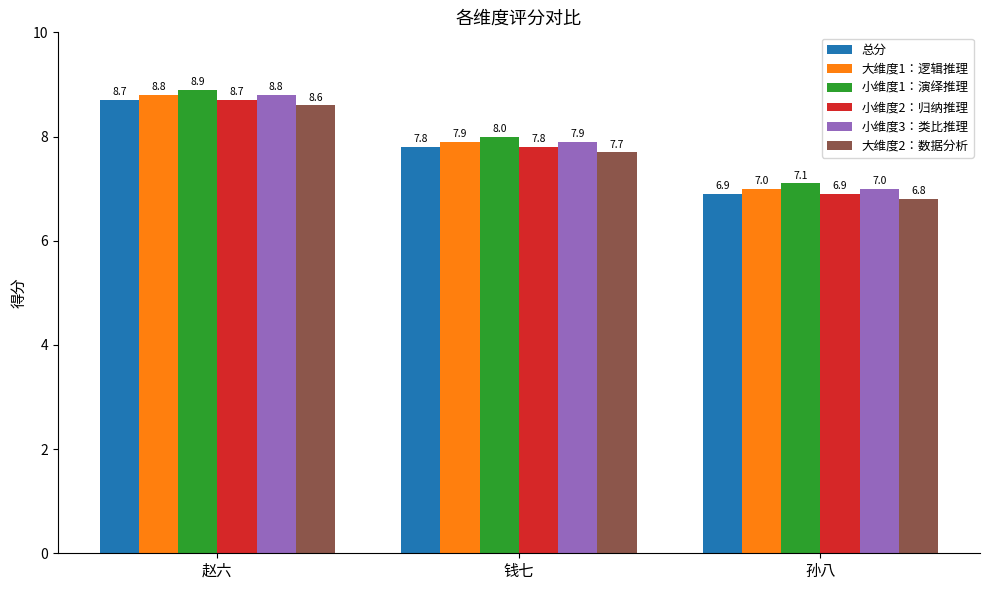

Where is 小维度3：类比推理 nearest to the value 7?

孙八